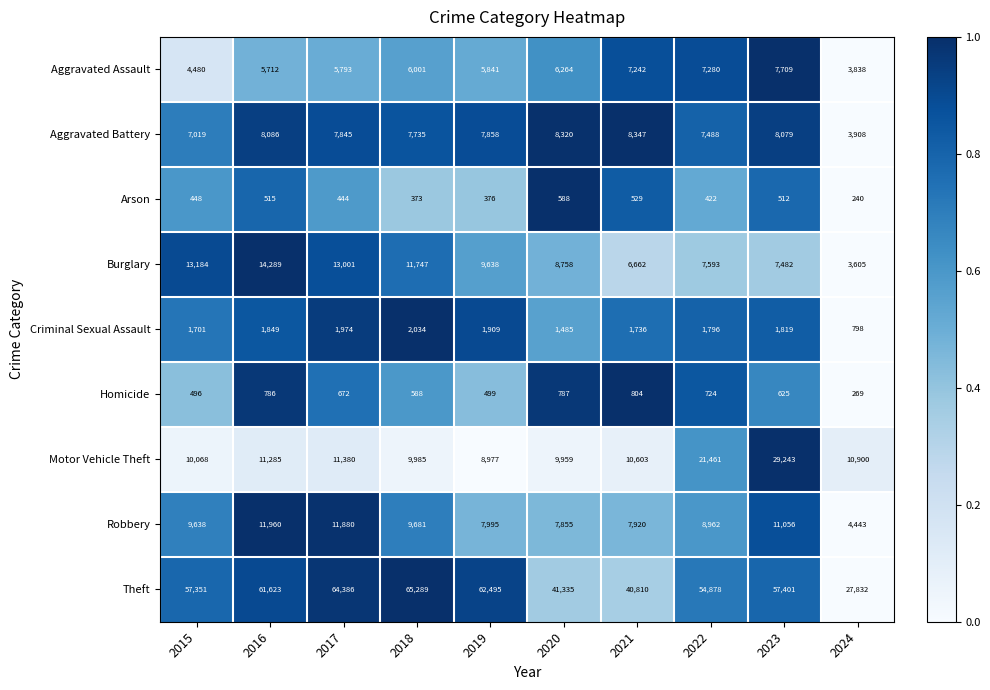

Is the value of Motor Vehicle Theft at 2016 greater than the value of Theft at 2021?

No